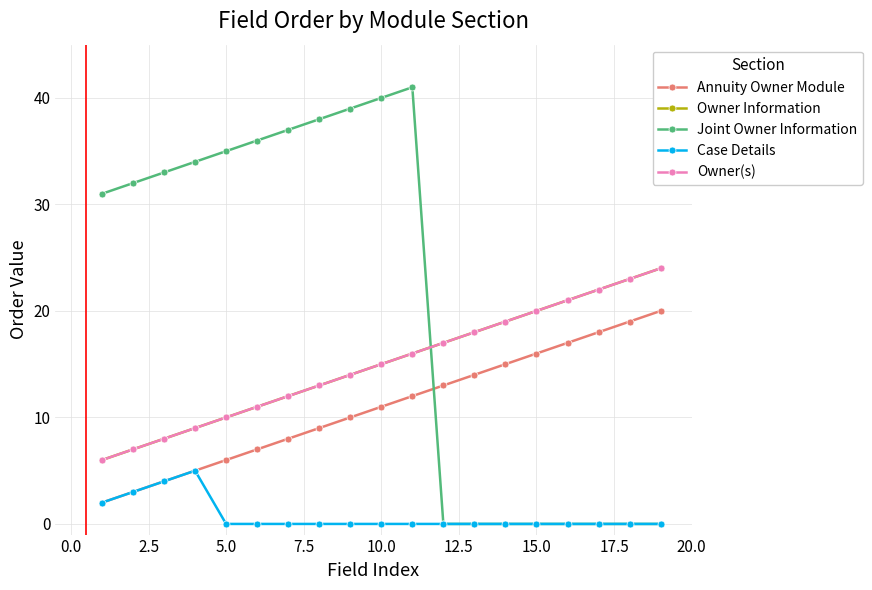

What are all the series names shown in the legend?

Annuity Owner Module, Owner Information, Joint Owner Information, Case Details, Owner(s)